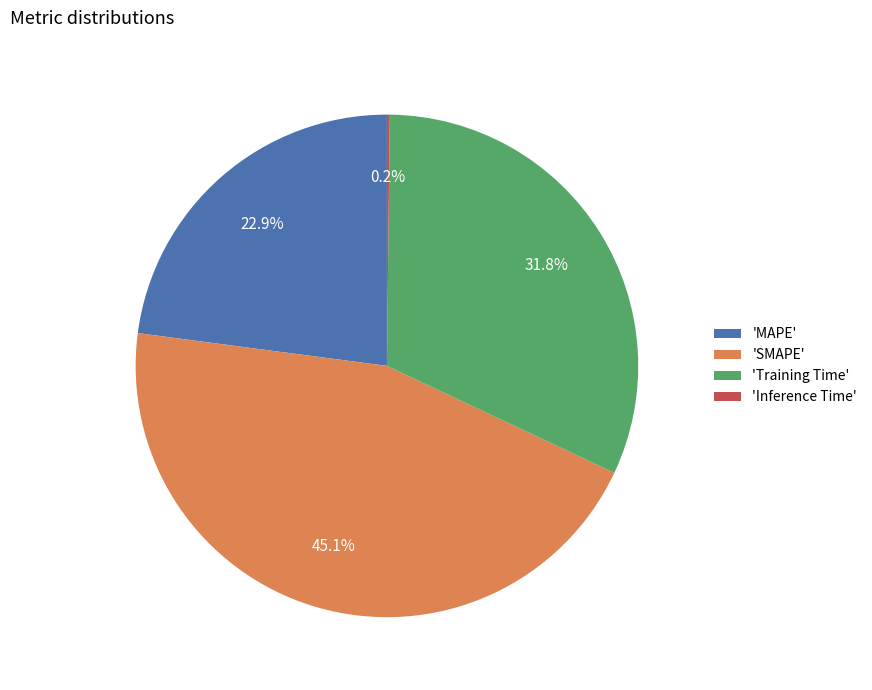

Which slice is the largest?

'SMAPE'